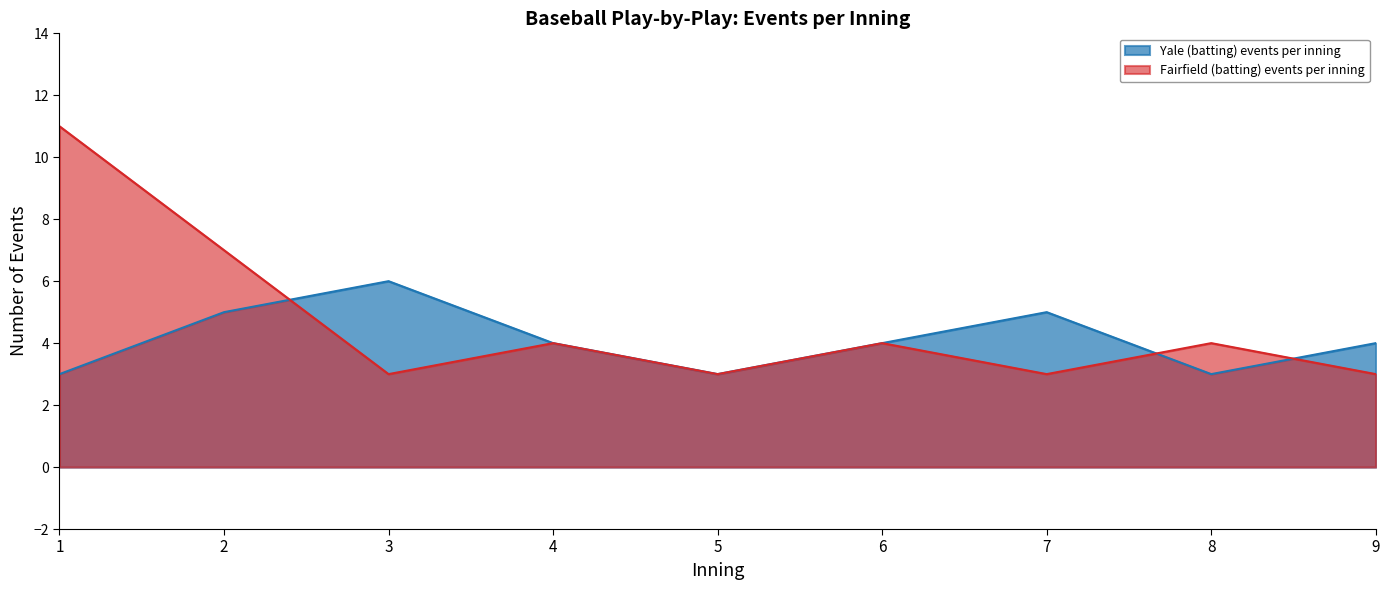

True or false: Fairfield (batting) events per inning has more than 2 interior local peaks.

True